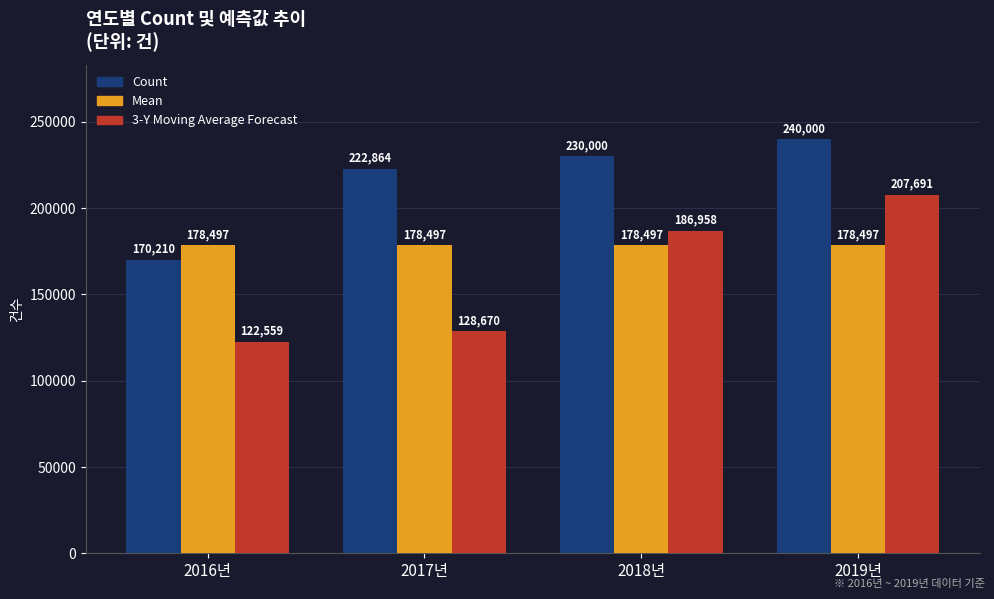

At which category is the sum across all series the highest?

2019년